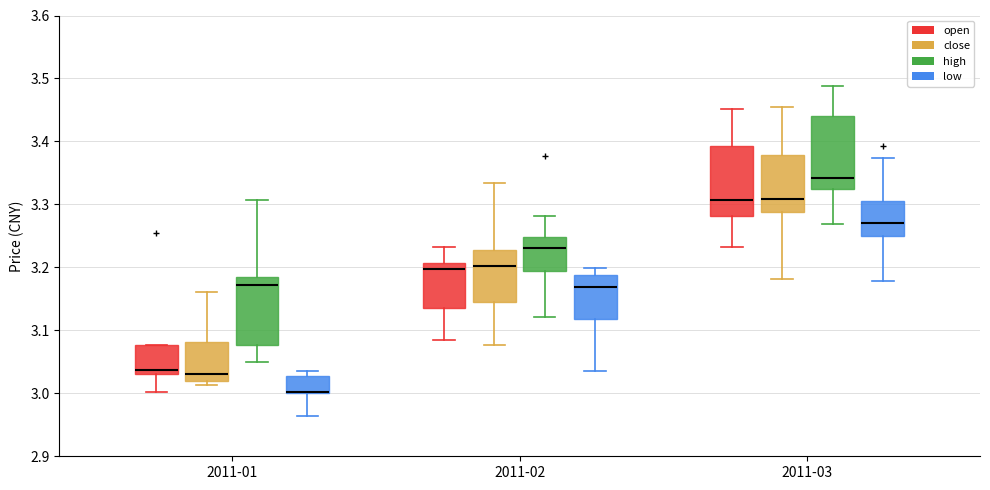

Reading left to right, transcribe this box plot: for each box, give where its median line is, the range the box spans, and where its two whiskers end, as read against the y-axis. The values are not printed on the chart, so give them approximately, as read against the axis.

2011-01 (open): median 3.04, box 3.03 to 3.08, whiskers 3.00 to 3.08
2011-01 (close): median 3.03, box 3.02 to 3.08, whiskers 3.01 to 3.16
2011-01 (high): median 3.17, box 3.08 to 3.18, whiskers 3.05 to 3.31
2011-01 (low): median 3.00 (drawn on the box's lower edge), box 3.00 to 3.03, whiskers 2.96 to 3.04
2011-02 (open): median 3.20, box 3.14 to 3.21, whiskers 3.09 to 3.23
2011-02 (close): median 3.20, box 3.14 to 3.23, whiskers 3.08 to 3.33
2011-02 (high): median 3.23, box 3.19 to 3.25, whiskers 3.12 to 3.28
2011-02 (low): median 3.17, box 3.12 to 3.19, whiskers 3.04 to 3.20
2011-03 (open): median 3.31, box 3.28 to 3.39, whiskers 3.23 to 3.45
2011-03 (close): median 3.31, box 3.29 to 3.38, whiskers 3.18 to 3.46
2011-03 (high): median 3.34, box 3.33 to 3.44, whiskers 3.27 to 3.49
2011-03 (low): median 3.27, box 3.25 to 3.31, whiskers 3.18 to 3.37